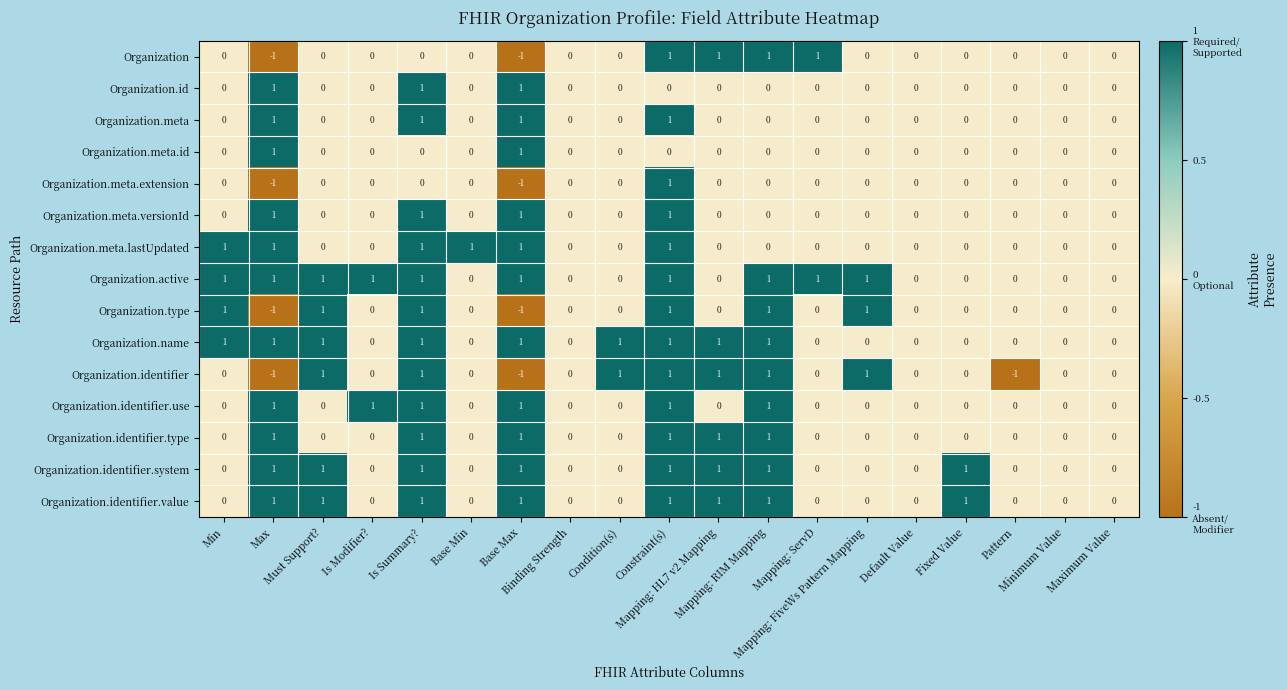

What is the sum of all Organization.type values?

4